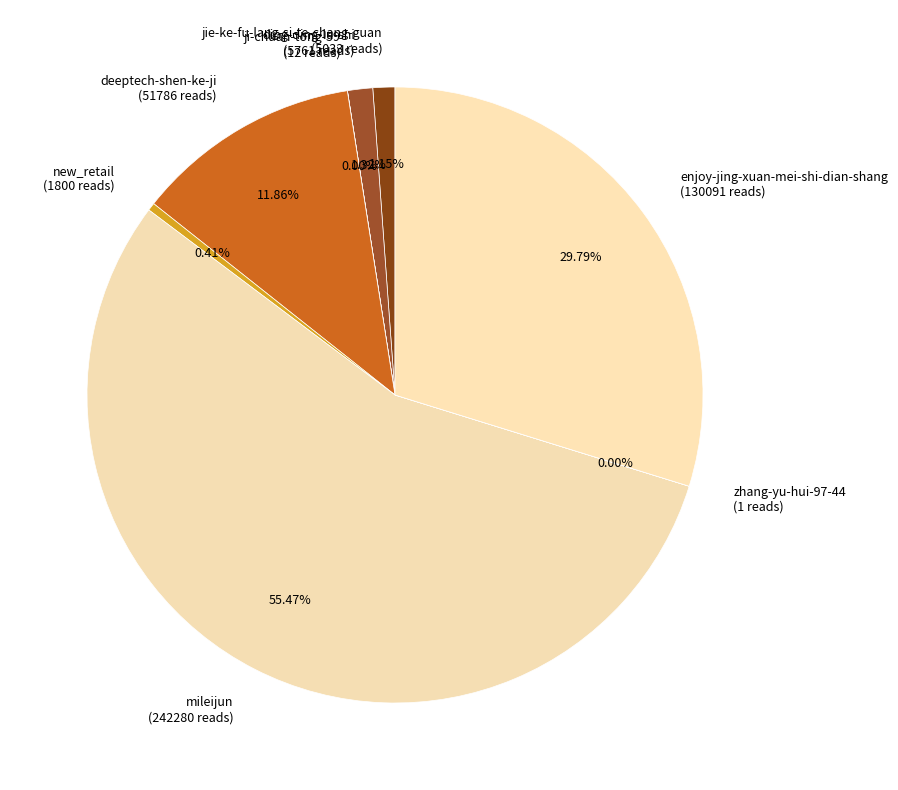

Approximately how many times larger is the value at jie-ke-fu-lang-si-te-chang-guan compared to new_retail?

2.8